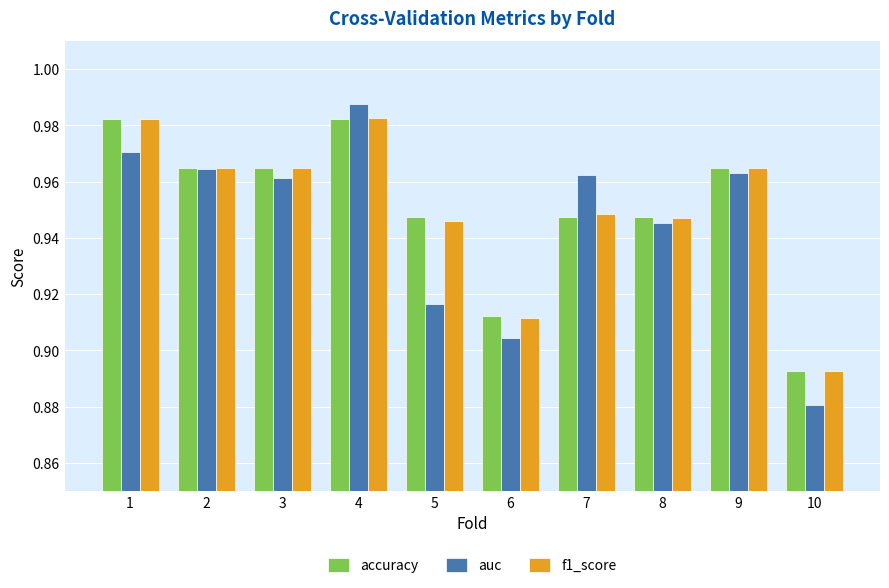

At which label is auc closest to 0?

10